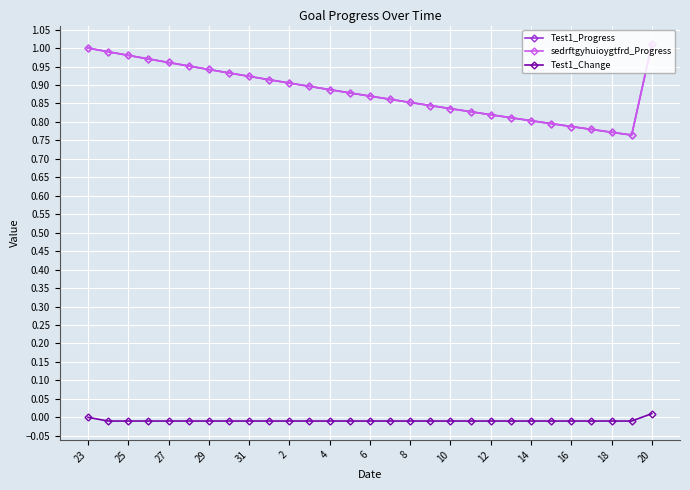

Is this an area chart (filled region under the line)?

No